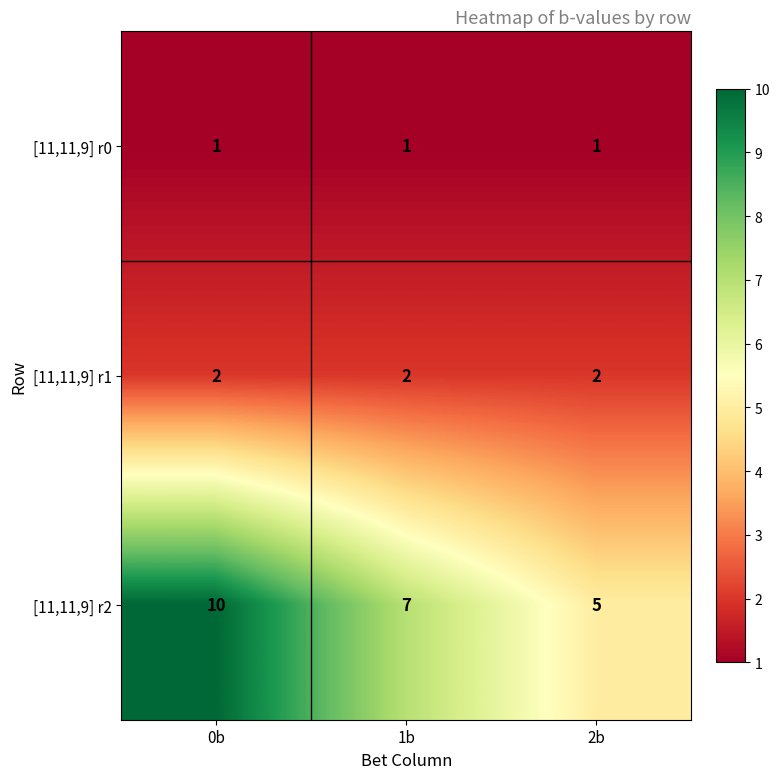

Reading left to right, transcribe all the data shown in this chart.

[11,11,9] r0: 1	1	1
[11,11,9] r1: 2	2	2
[11,11,9] r2: 10	7	5